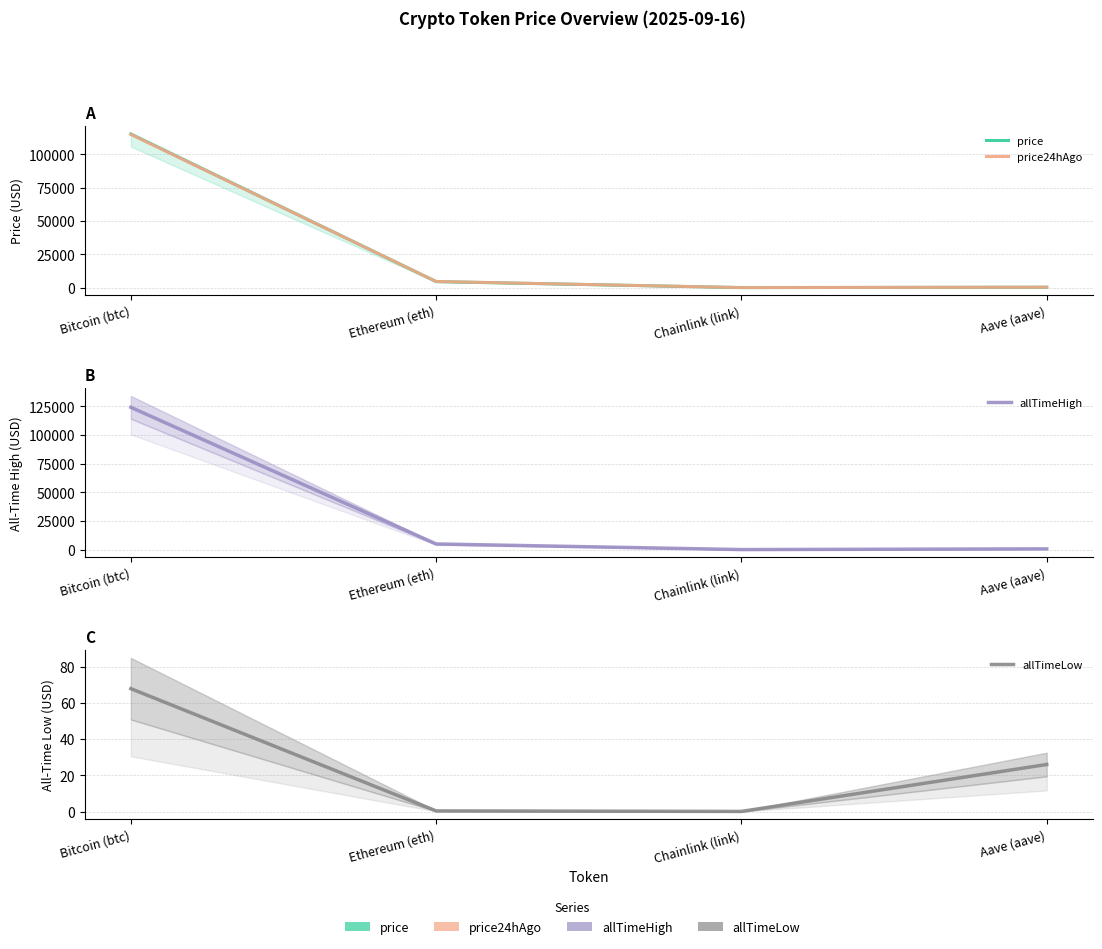

What value does the price24hAgo series have at Aave (aave)?

305.2